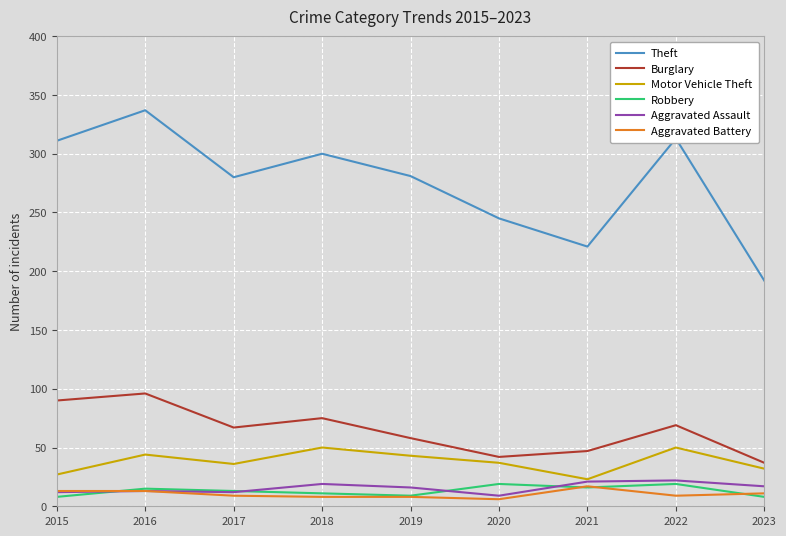

What is the total value across all series at 2020?

358